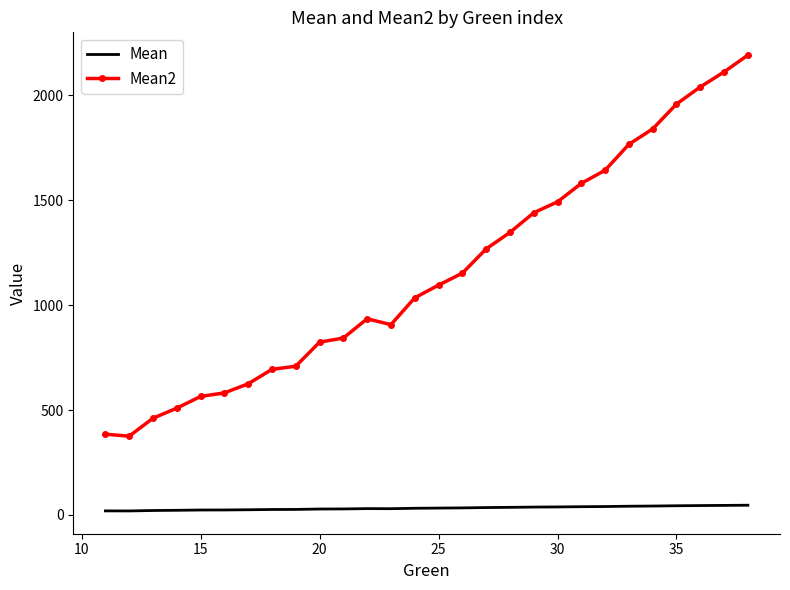

Which series has the largest range (max minus min)?

Mean2